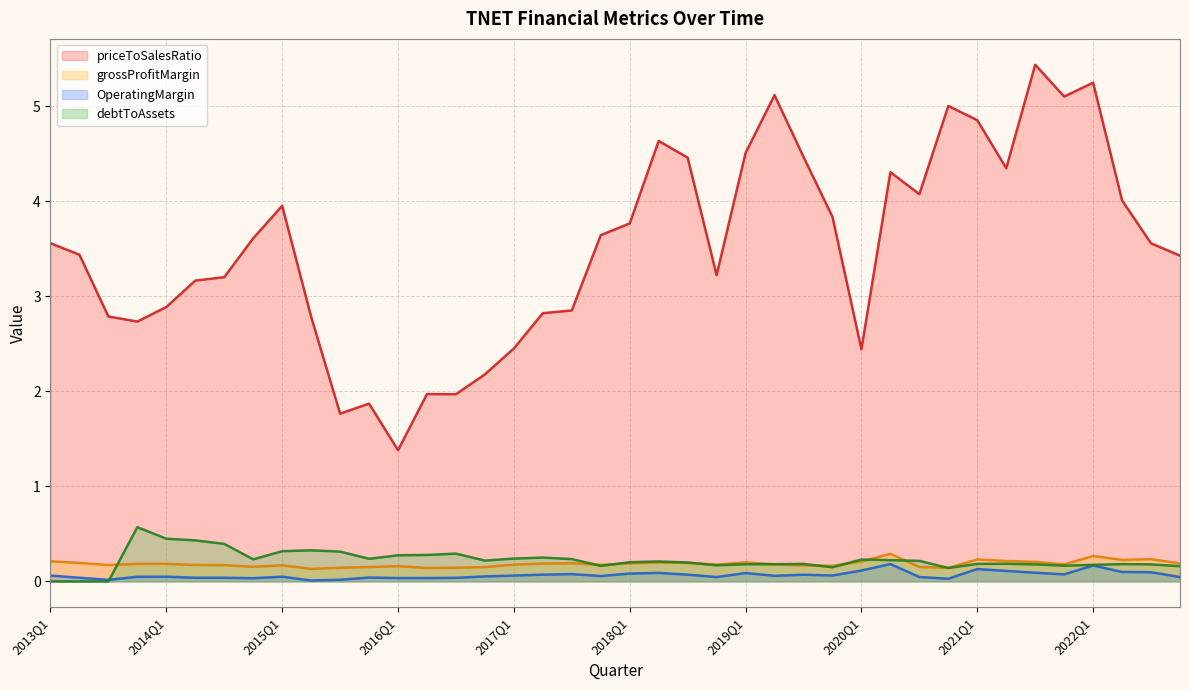

At how many categories does at least one series exceed 5?

5